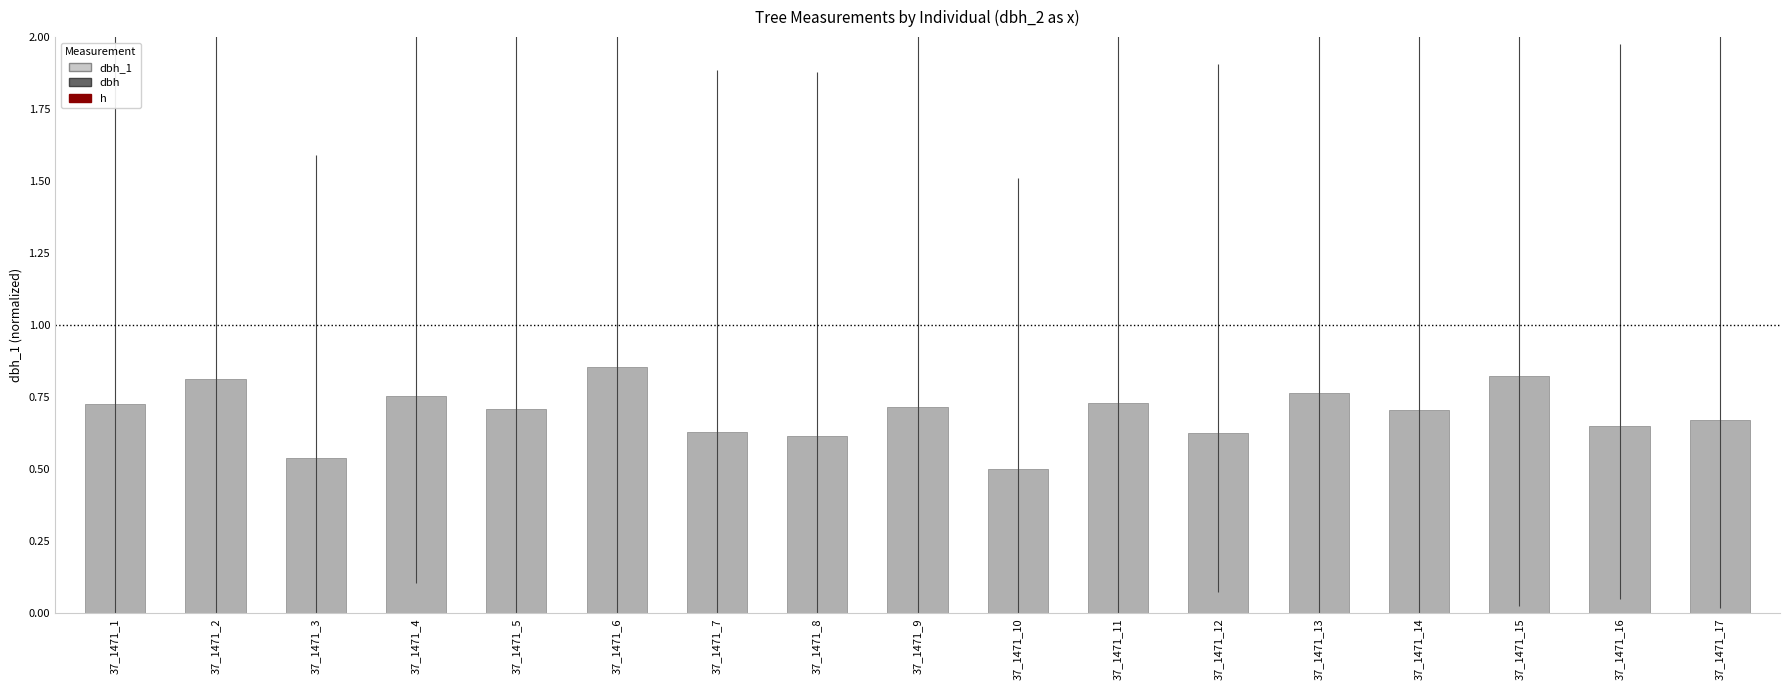

How many values are between 0 and 1?

17